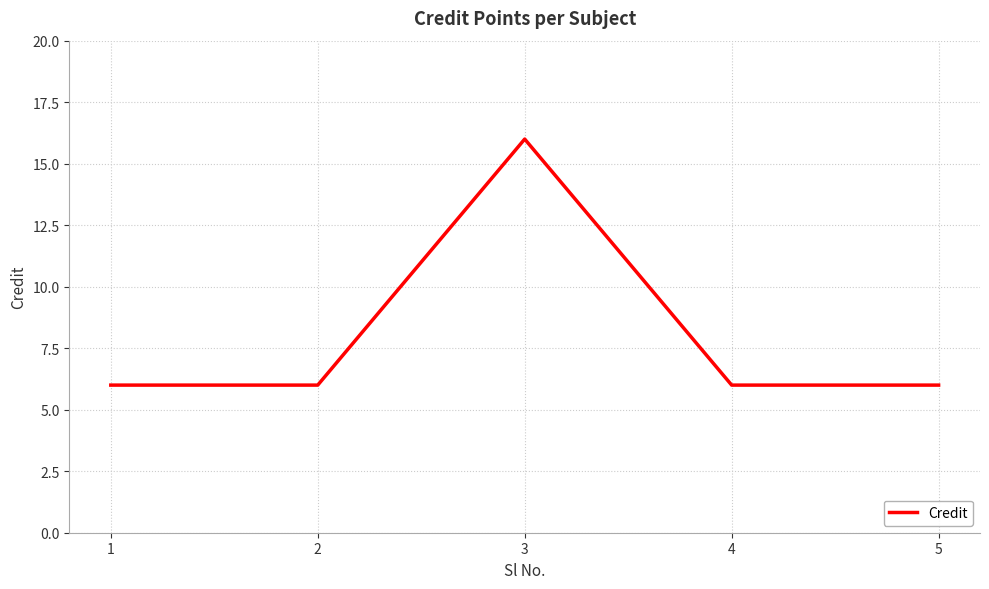

What is the smallest value displayed?

6